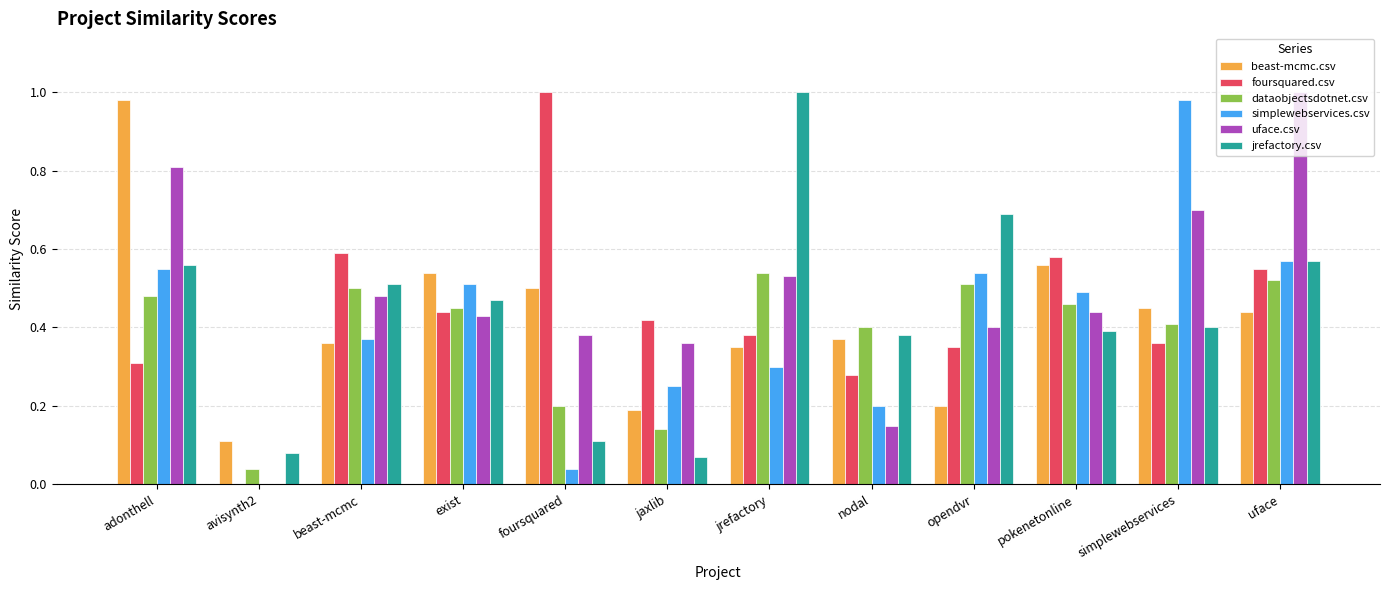

True or false: beast-mcmc.csv has a value of 0.3 at uface.

False